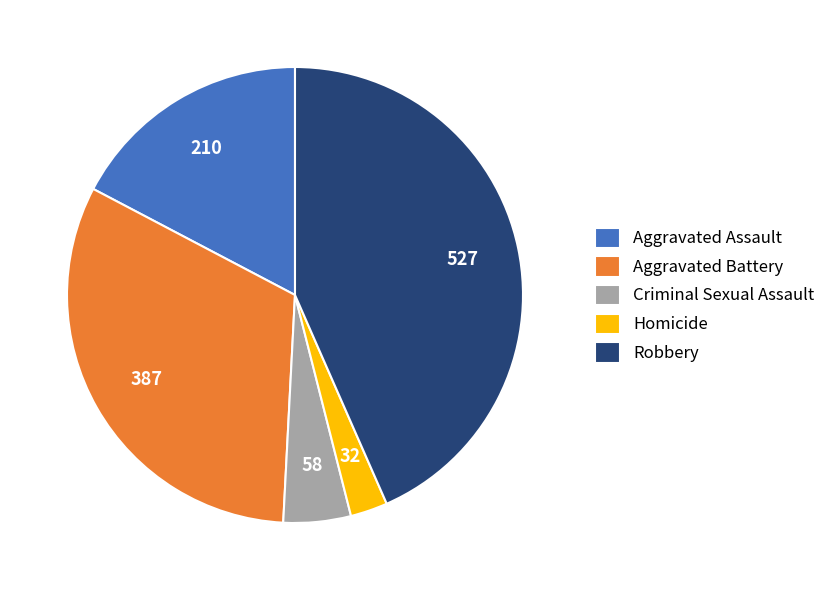

True or false: Criminal Sexual Assault accounts for 16% of the total.

False